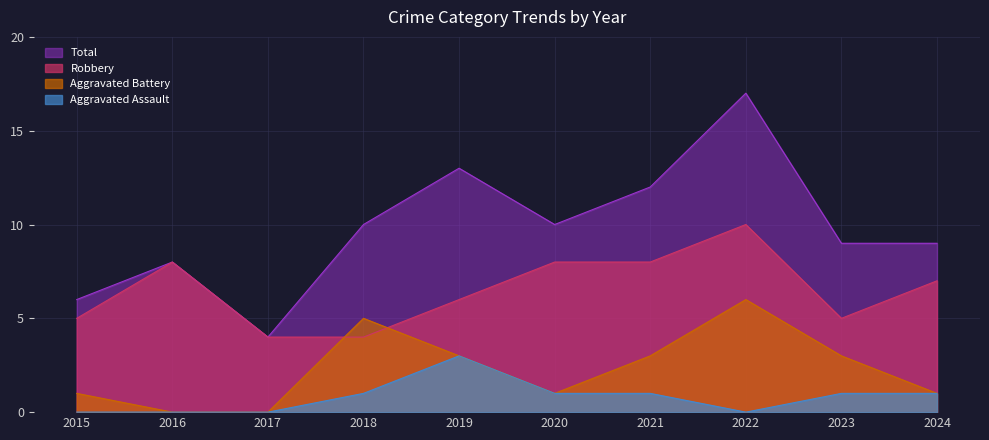

Is it true that Aggravated Assault equals 1 at 2019?

False